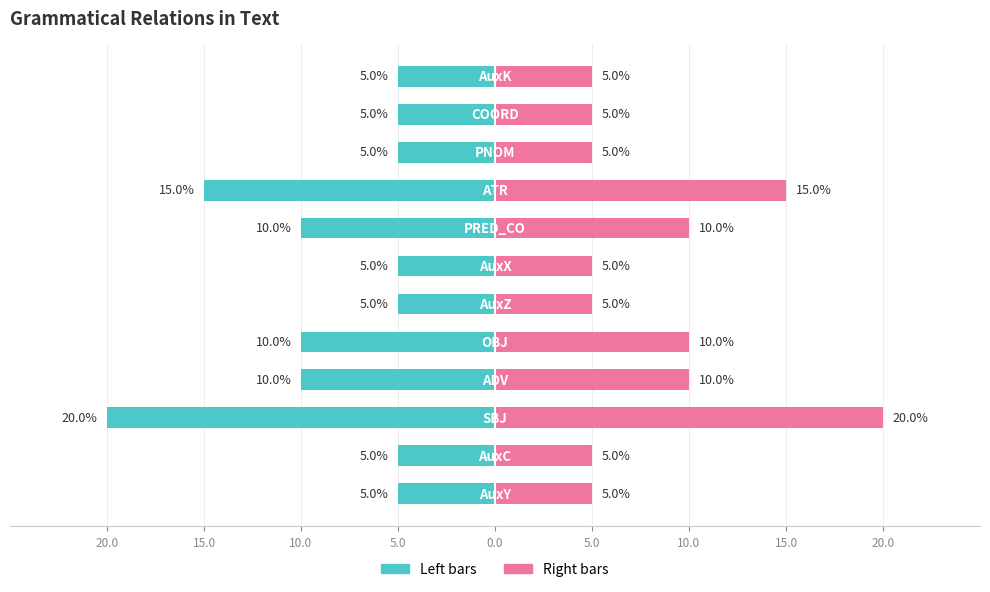

True or false: Count (left) has a value of -3 at 15.0.

False